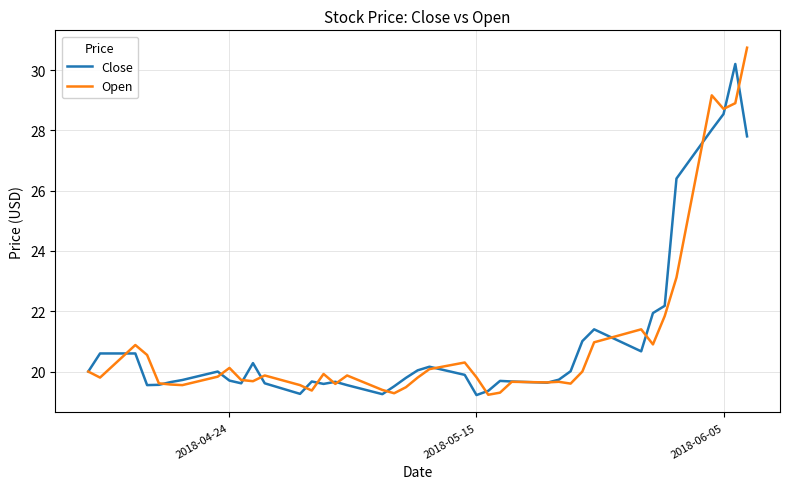

What is the lowest value of the Close series?

19.2